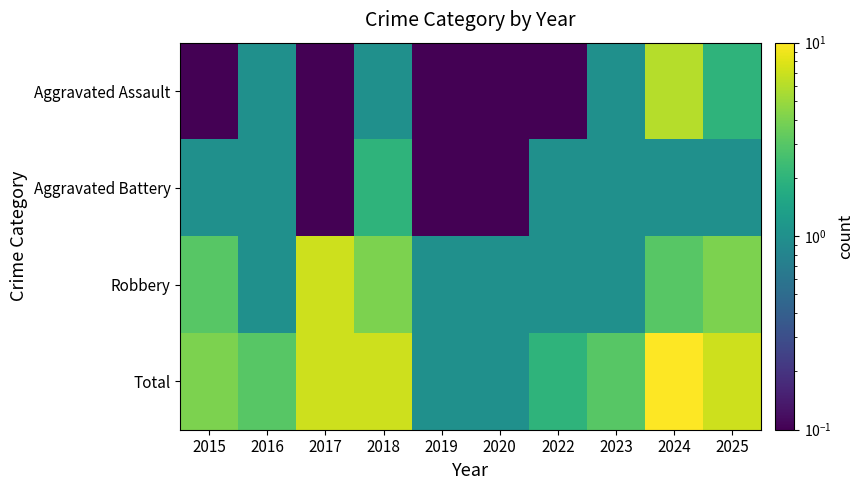

What is the minimum value shown in the chart?

0.1